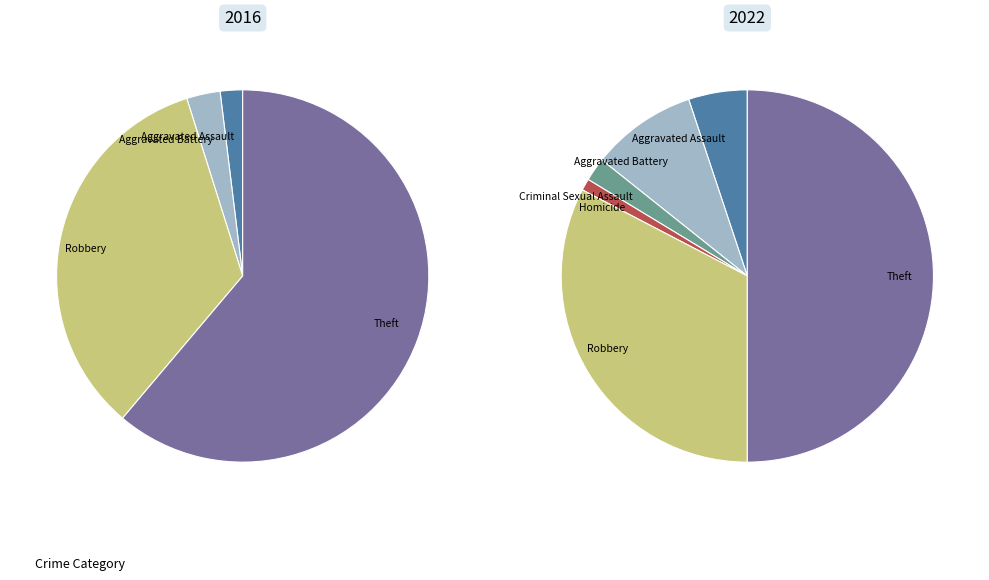

Which series has the largest range (max minus min)?

values_2016